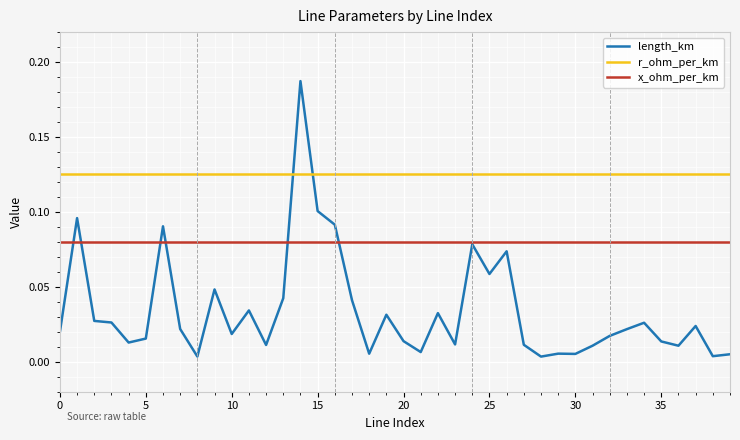

Which series has the largest total across all categories?

r_ohm_per_km